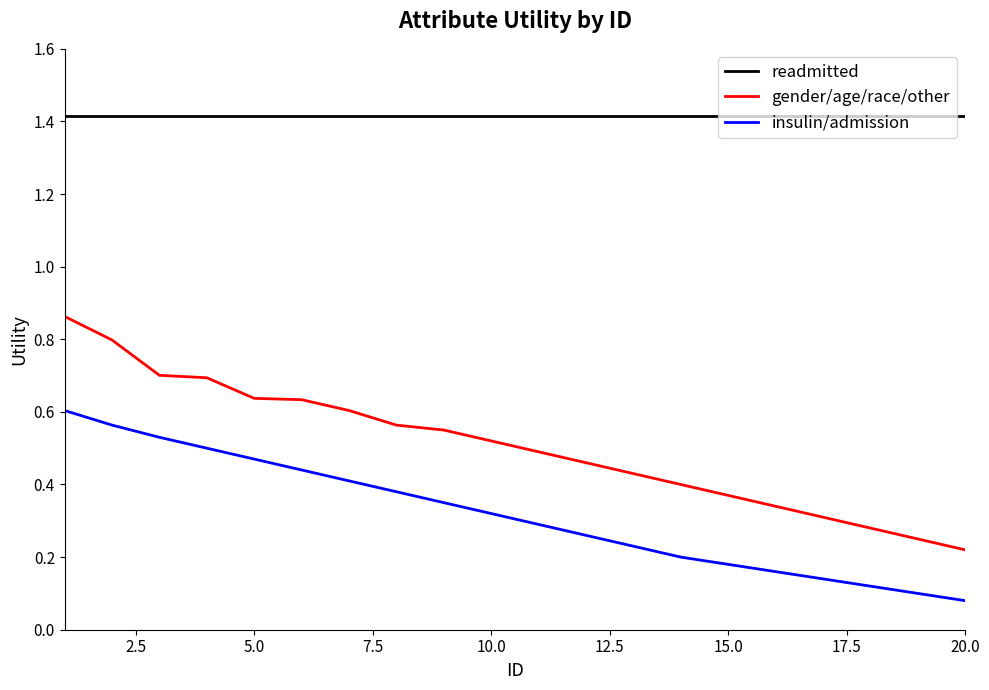

True or false: insulin/admission and gender/age/race/other intersect in this chart.

False